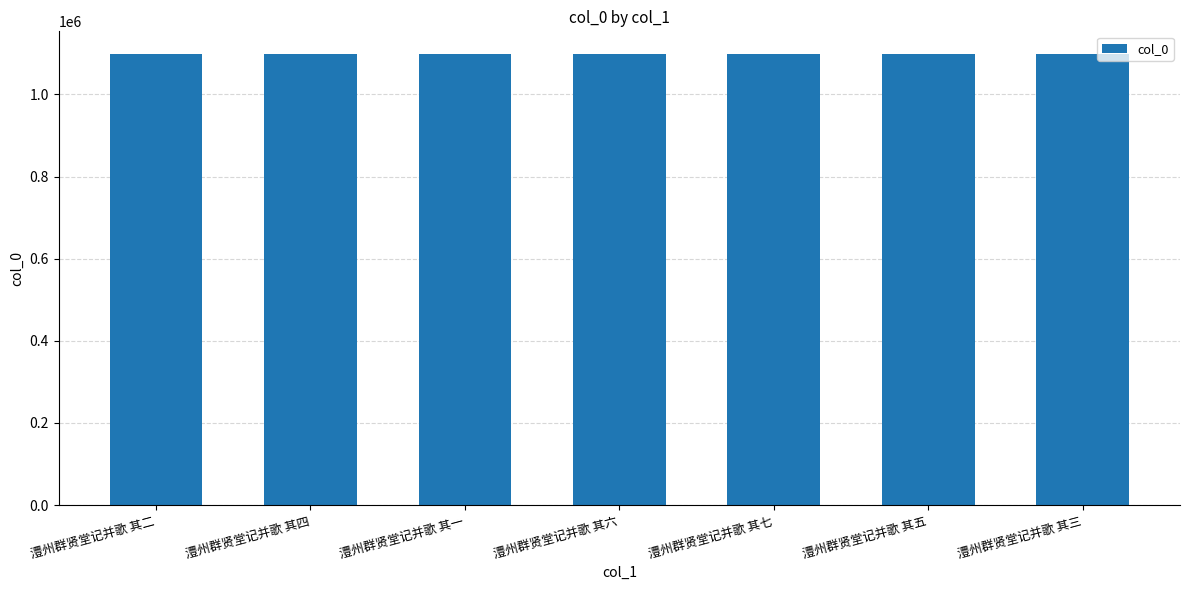

What is the label of the 1st bar from the right?

澧州群贤堂记并歌 其三